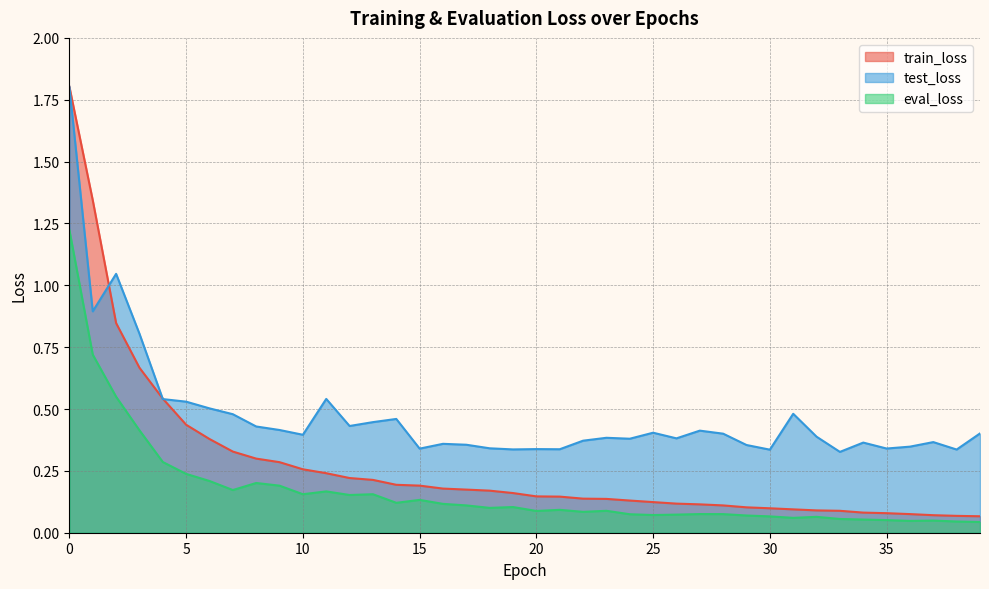

Does the chart display data point markers on the line(s)?

No